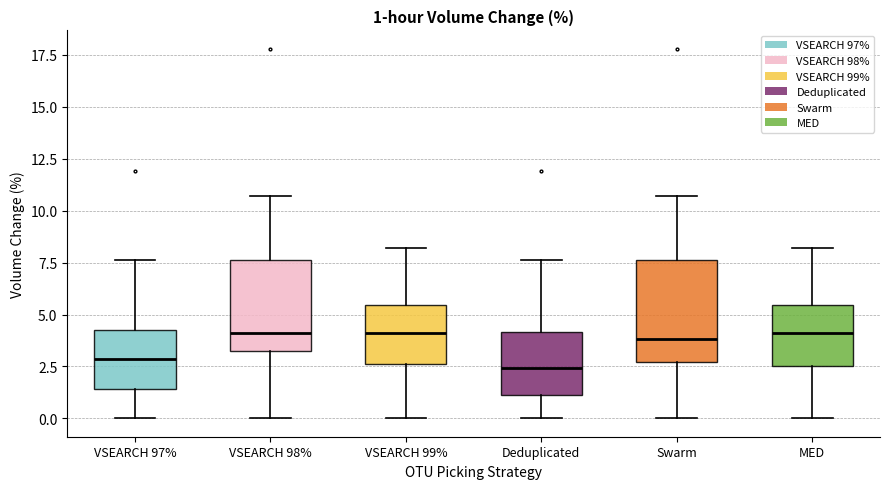

Which box is the tallest, from its lower edge to its upper edge?

Swarm